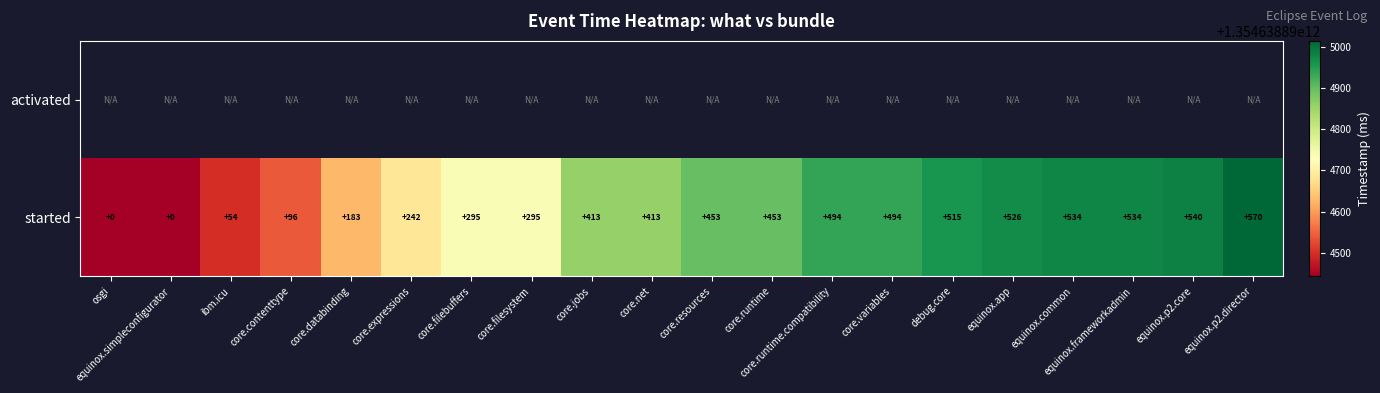

The started series shows 273 at debug.core. True or false?

False